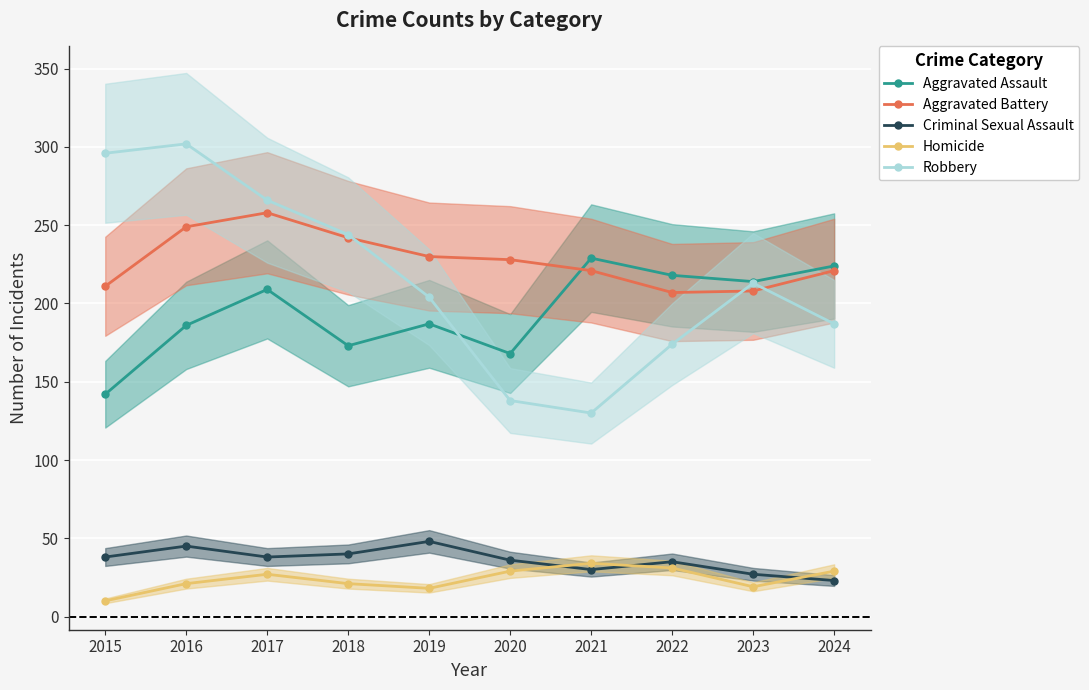

True or false: Aggravated Assault and Homicide cross at least once.

False